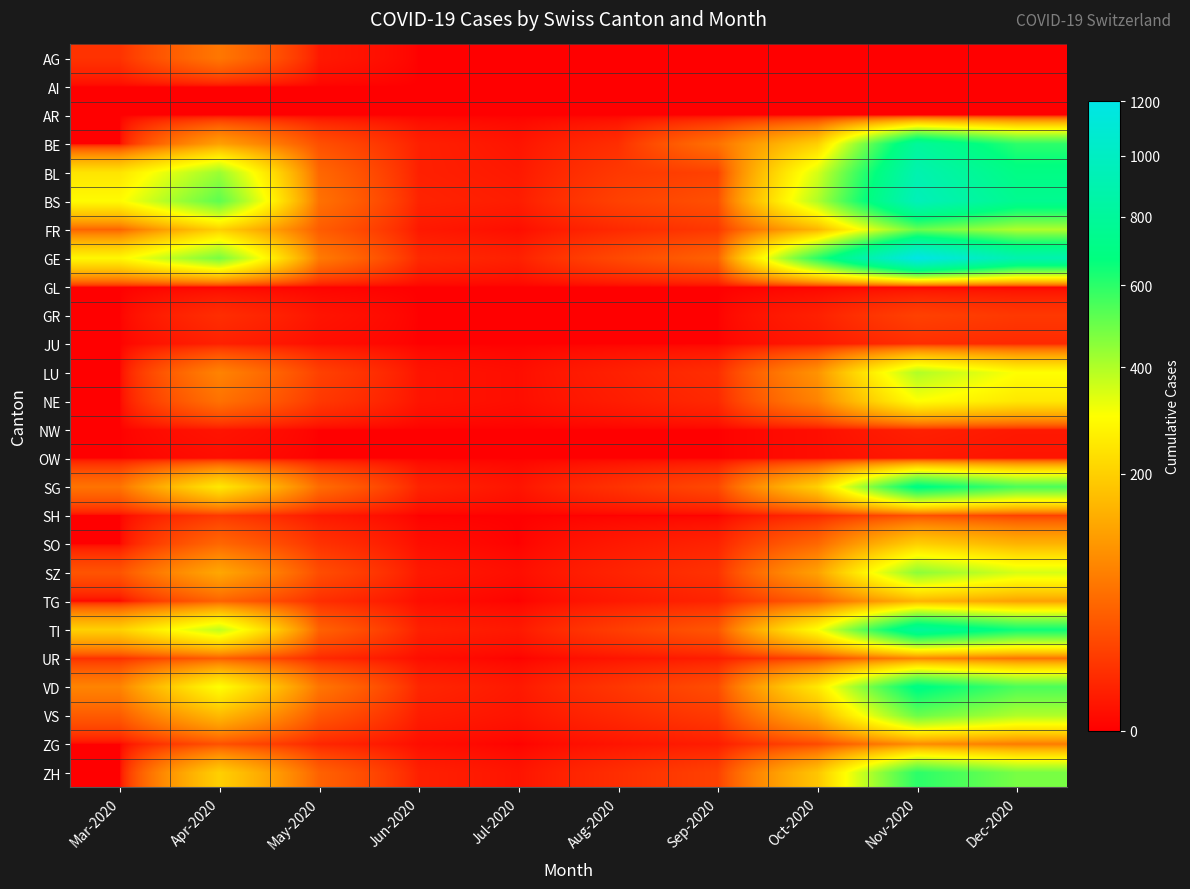

Rank the series by their maximum value, from lowest to highest.

AI, AR, GL, OW, NW, JU, GR, SH, AG, UR, ZG, TG, SO, NE, LU, SZ, FR, VS, ZH, SG, VD, BE, TI, BL, BS, GE